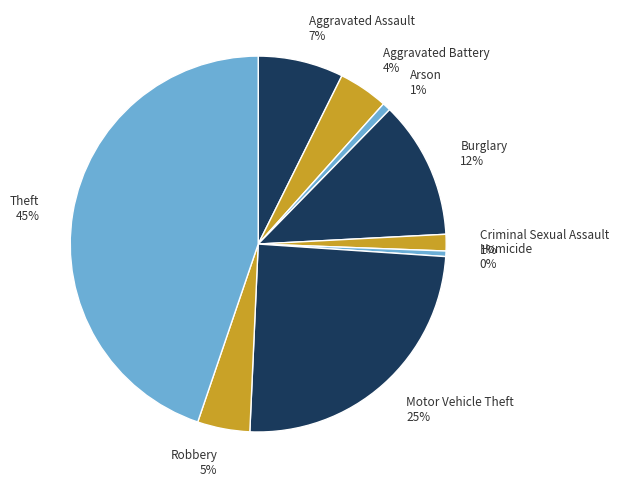

Does any single category account for the majority?

No